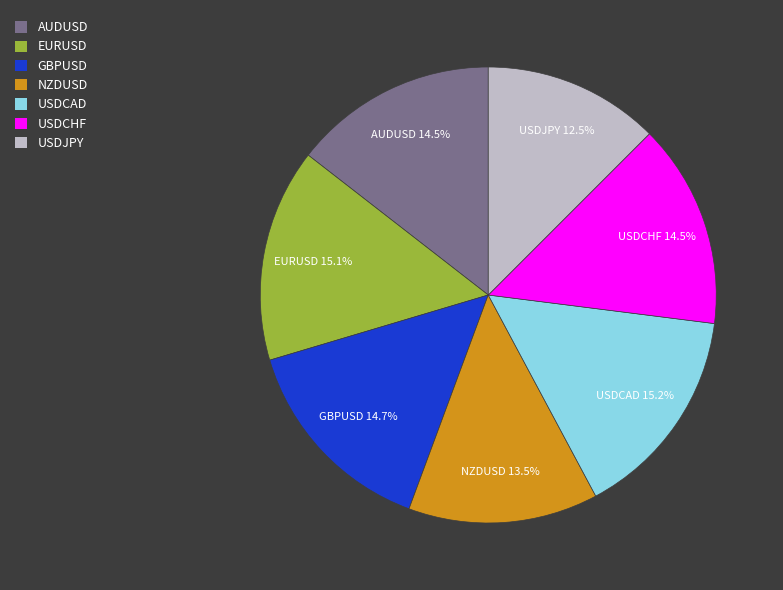

What is the smallest slice in the pie chart?

USDJPY